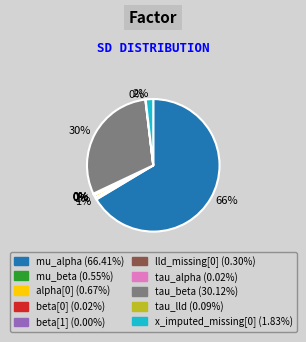

The tau_beta slice represents 30% of the pie. True or false?

True